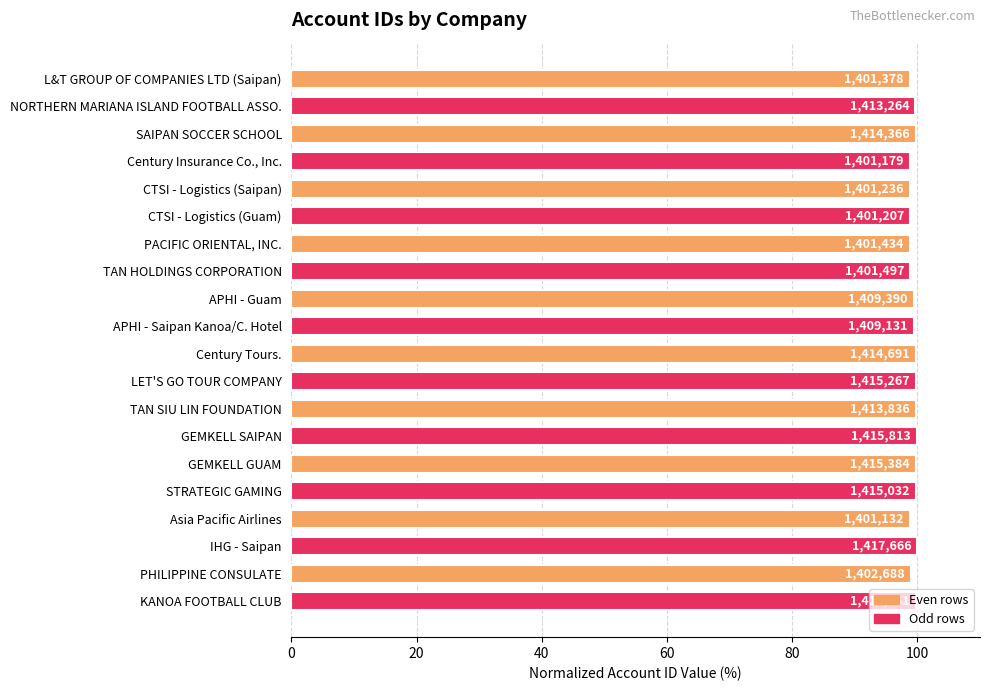

Are the bars horizontal?

Yes